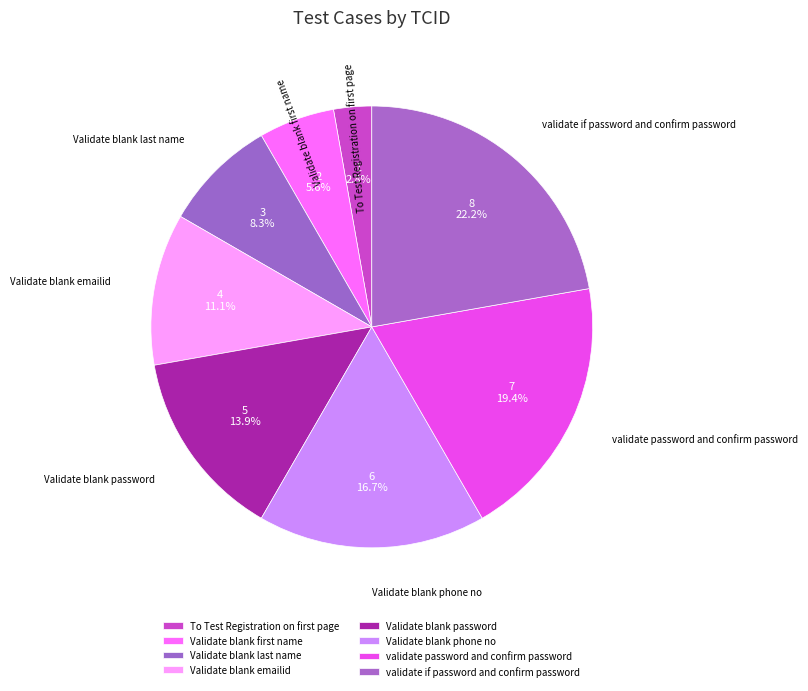

What percentage is the Validate blank phone no slice, to the nearest percent?

17%